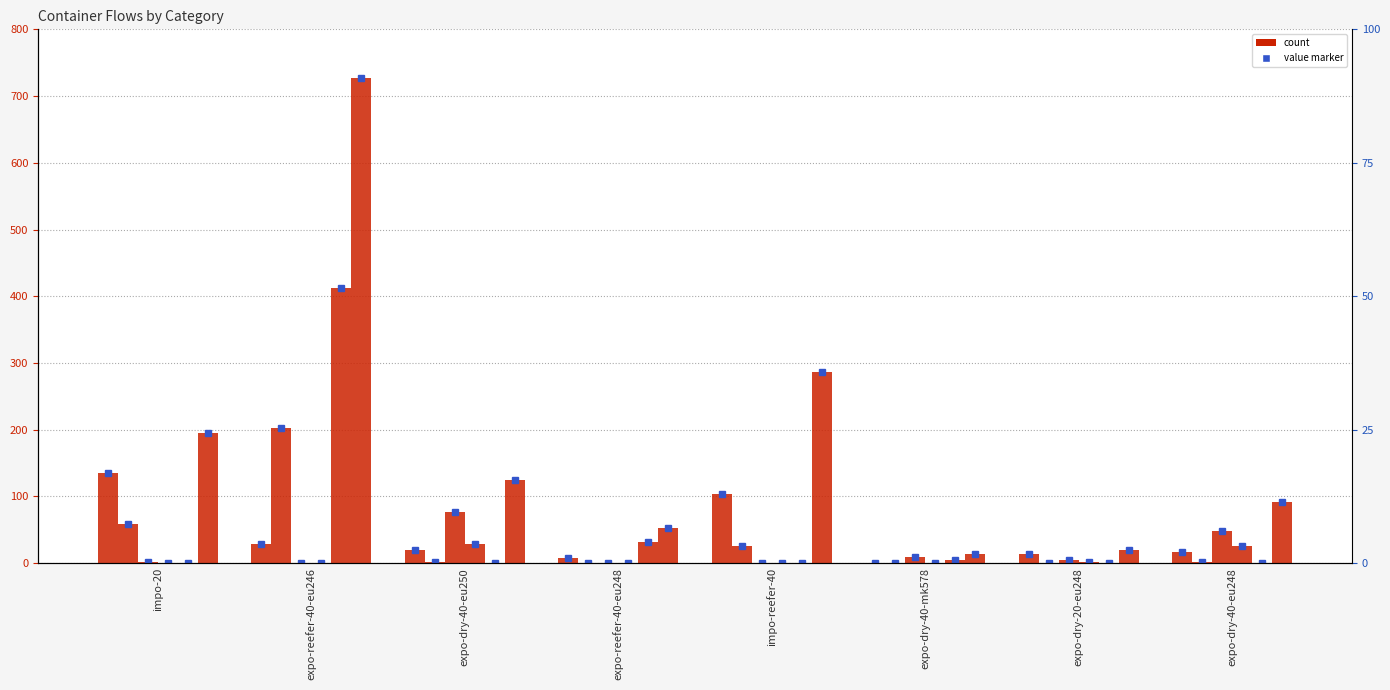

Reading right to left, transcribe all the data shown in this chart.

C3: expo-dry-40-eu248=16	expo-dry-20-eu248=14	expo-dry-40-mk578=0	impo-reefer-40=104	expo-reefer-40-eu248=7	expo-dry-40-eu250=19	expo-reefer-40-eu246=28	impo-20=135
C4: expo-dry-40-eu248=2	expo-dry-20-eu248=0	expo-dry-40-mk578=0	impo-reefer-40=25	expo-reefer-40-eu248=0	expo-dry-40-eu250=1	expo-reefer-40-eu246=203	impo-20=59
C6: expo-dry-40-eu248=48	expo-dry-20-eu248=4	expo-dry-40-mk578=9	impo-reefer-40=0	expo-reefer-40-eu248=0	expo-dry-40-eu250=76	expo-reefer-40-eu246=0	impo-20=1
C7: expo-dry-40-eu248=25	expo-dry-20-eu248=1	expo-dry-40-mk578=0	impo-reefer-40=0	expo-reefer-40-eu248=0	expo-dry-40-eu250=29	expo-reefer-40-eu246=0	impo-20=0
C8: expo-dry-40-eu248=0	expo-dry-20-eu248=0	expo-dry-40-mk578=5	impo-reefer-40=0	expo-reefer-40-eu248=31	expo-dry-40-eu250=0	expo-reefer-40-eu246=412	impo-20=0
Total: expo-dry-40-eu248=91	expo-dry-20-eu248=19	expo-dry-40-mk578=14	impo-reefer-40=286	expo-reefer-40-eu248=53	expo-dry-40-eu250=125	expo-reefer-40-eu246=727	impo-20=195